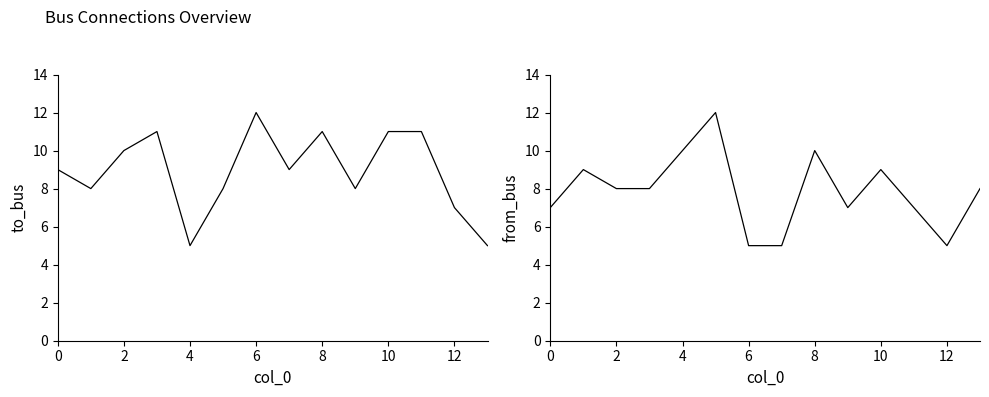

What are all the series names shown in the legend?

to_bus, from_bus